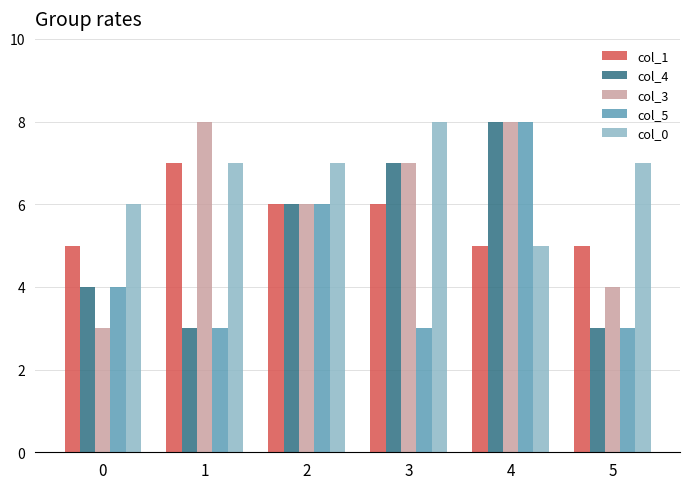

Are the bars horizontal?

No